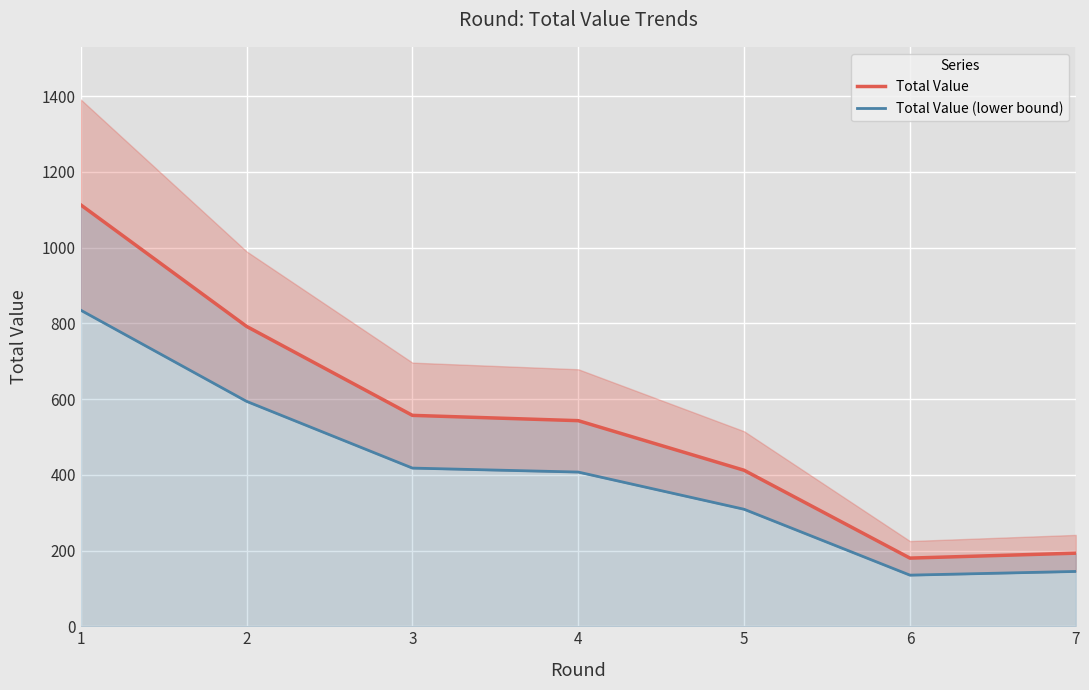

True or false: Total Value (lower bound) has more than 0 points higher than both neighbors.

False